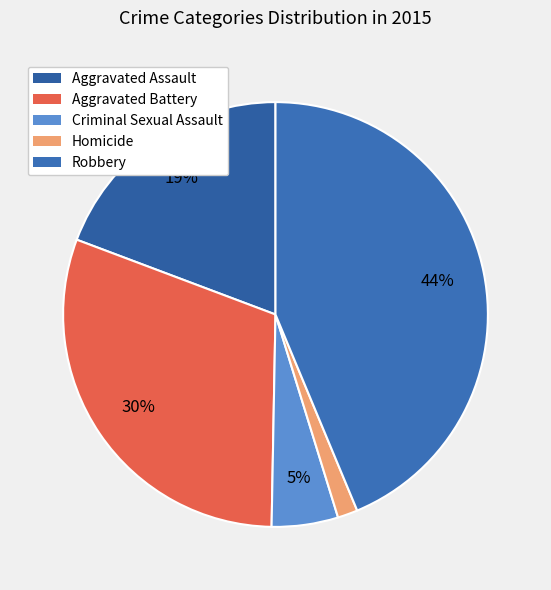

Does Aggravated Battery represent more than half of the total?

No